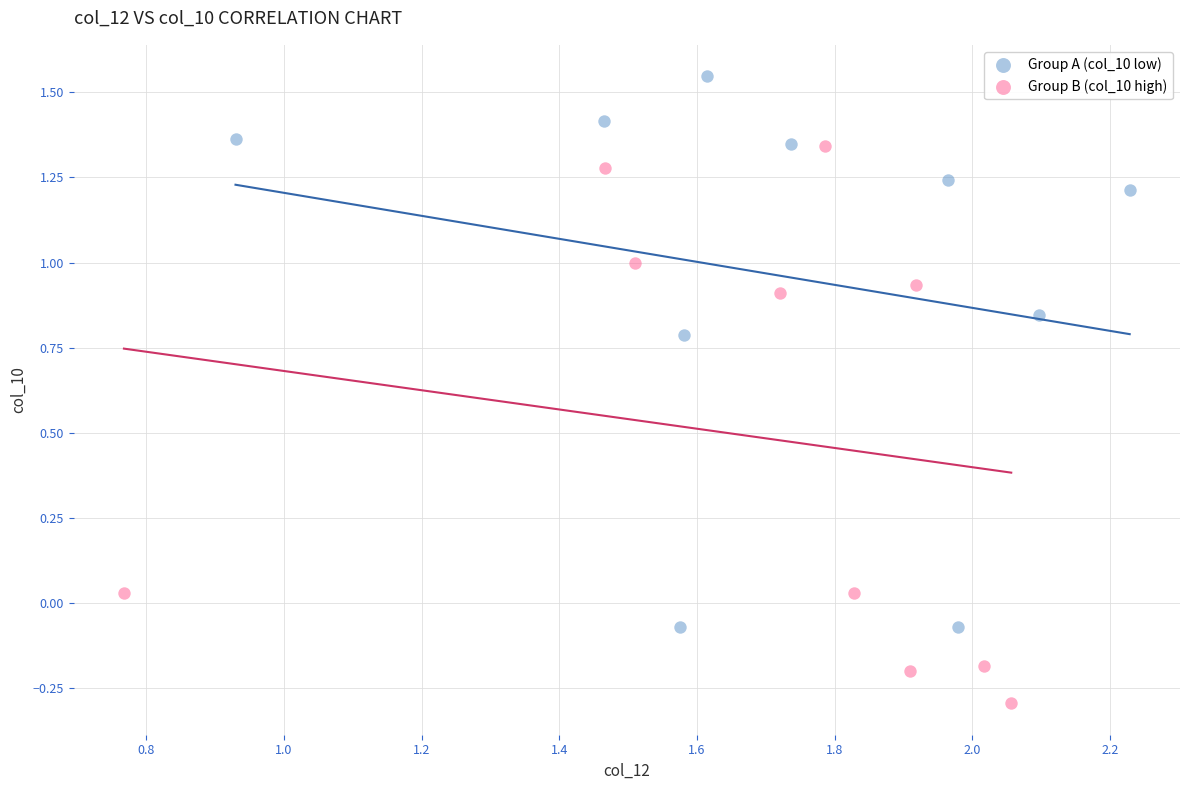

Which series reaches the minimum Y coordinate?

Group B (col_10 high)